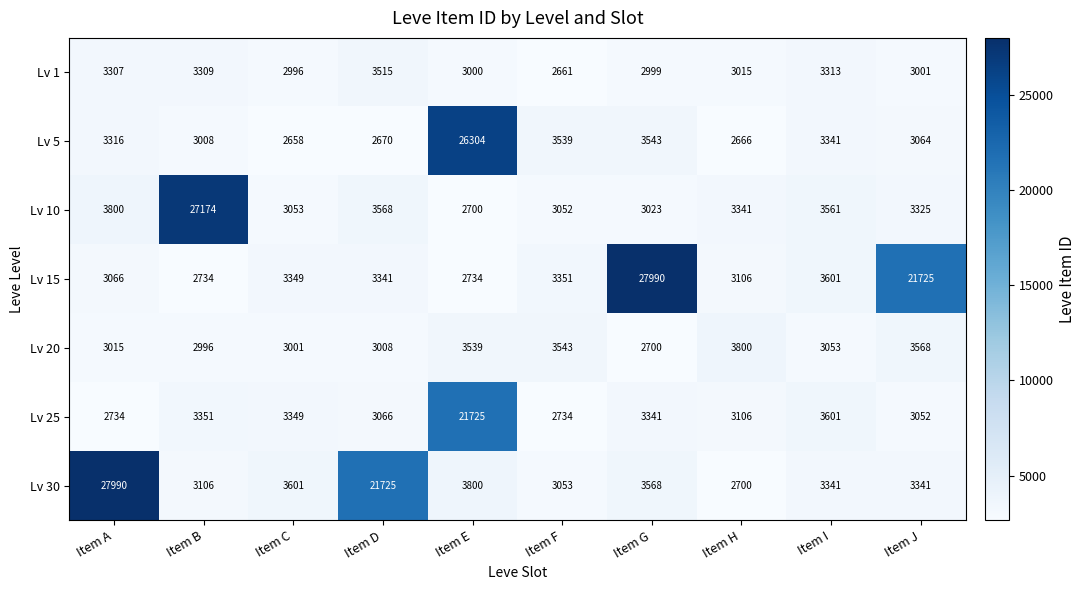

What is the maximum value shown in the chart?

27990